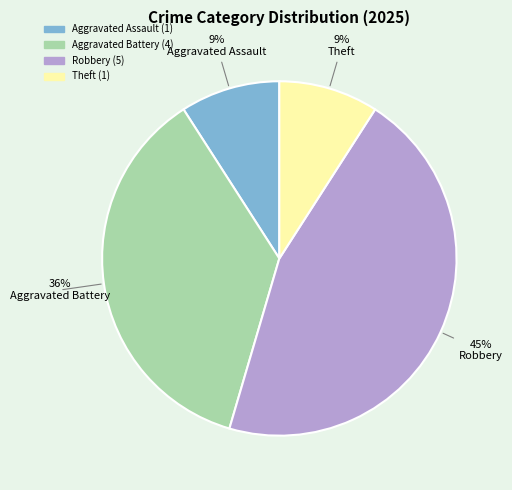

To the nearest percent, what is the average slice percentage?

25%